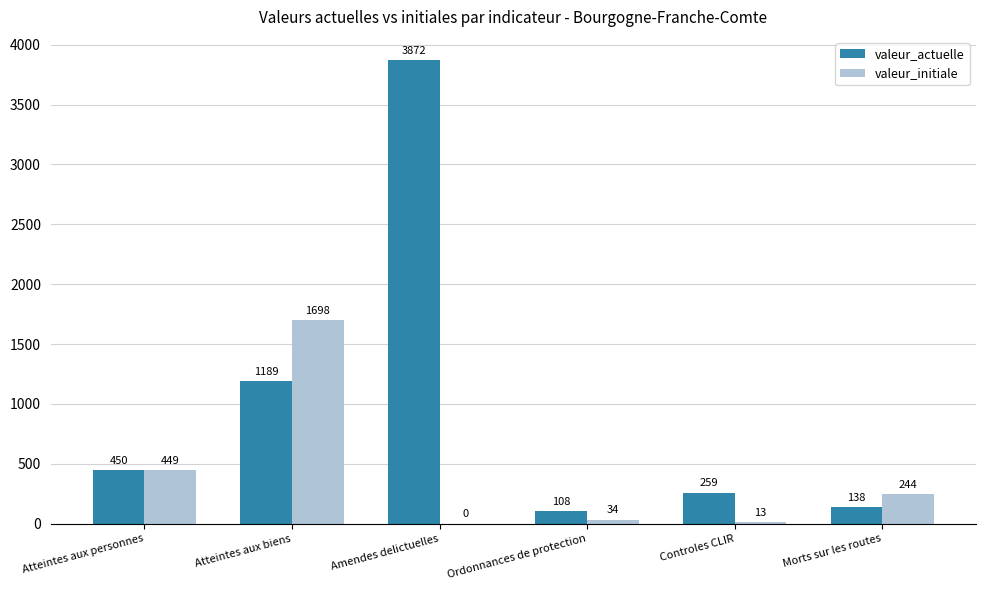

Which series changed the most between Amendes delictuelles and Ordonnances de protection?

valeur_actuelle